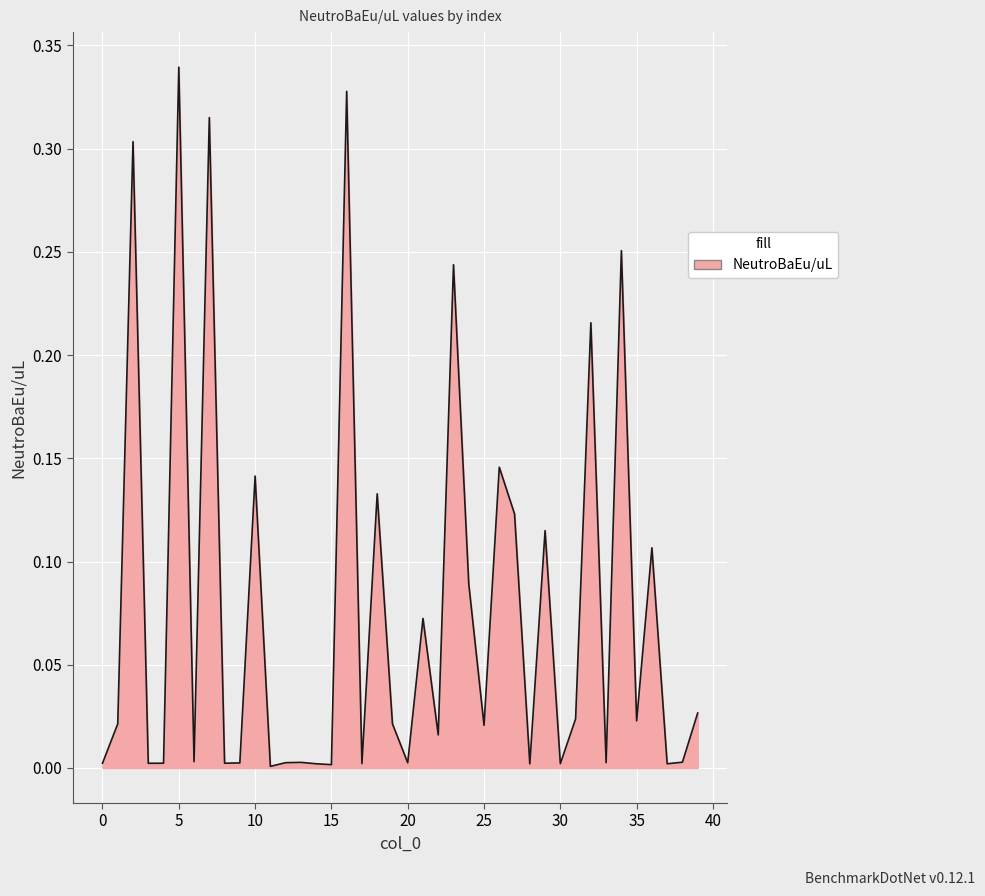

Count the number of data series in this chart.

1